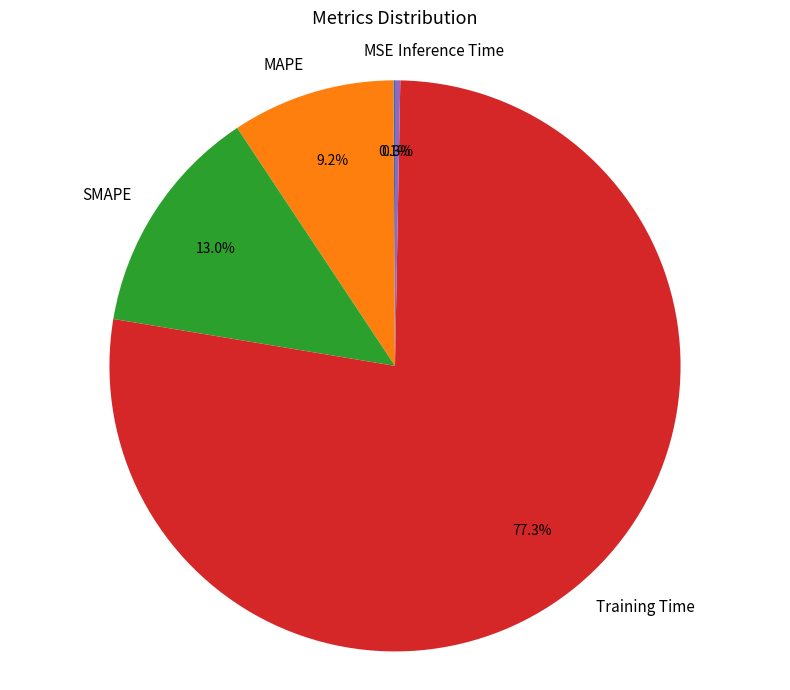

To the nearest percent, what portion does Training Time represent?

77%